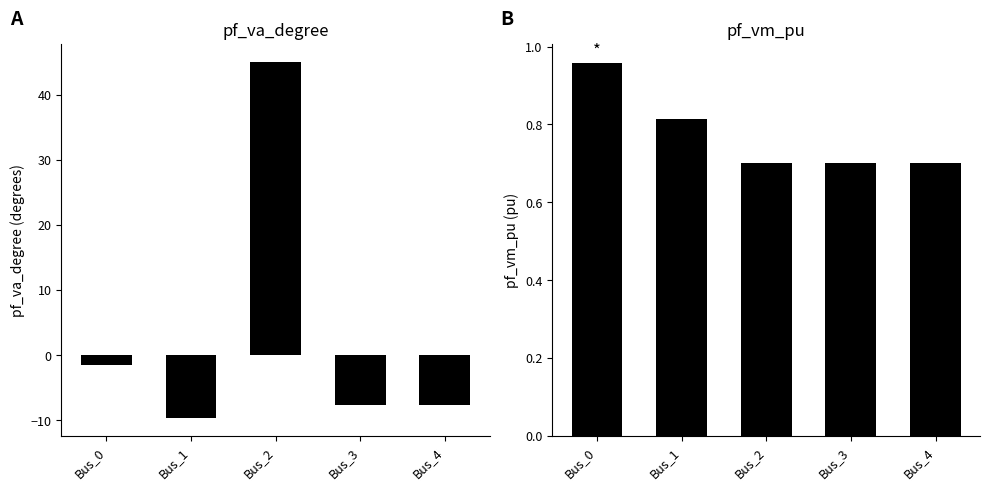

True or false: pf_va_degree has a value of -12.7 at Bus_4.

False